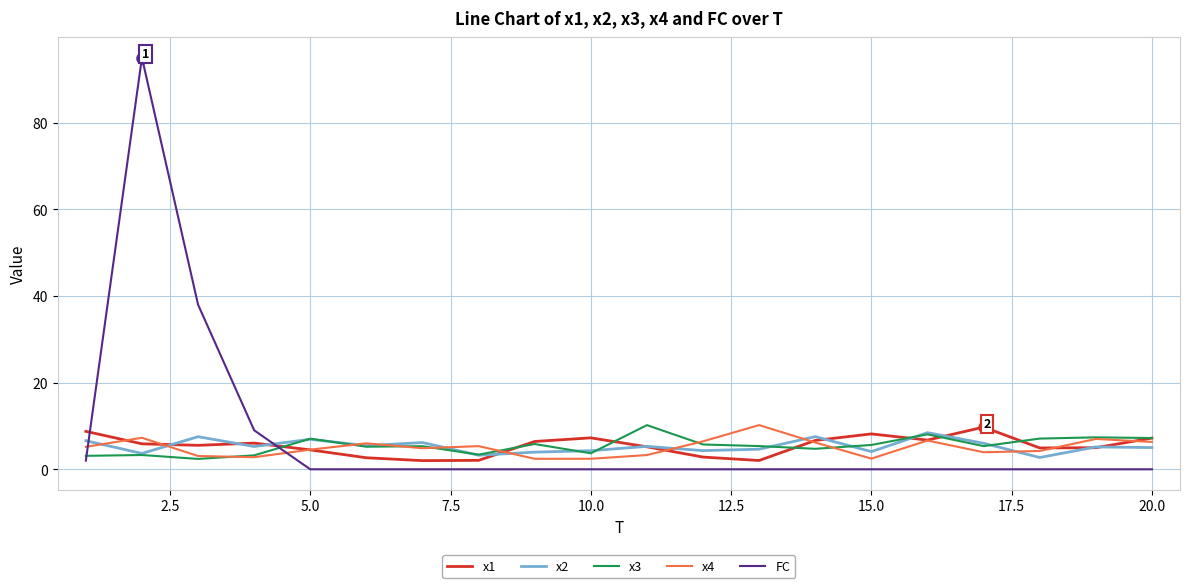

What is the difference between the maximum and minimum values in the x2 series?

5.7